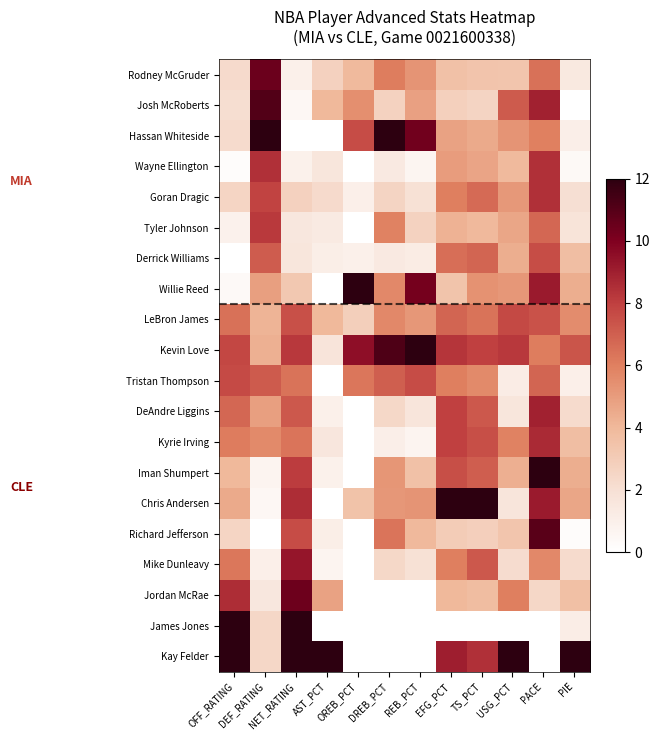

Which label corresponds to the largest value in the chart?

DEF_RATING